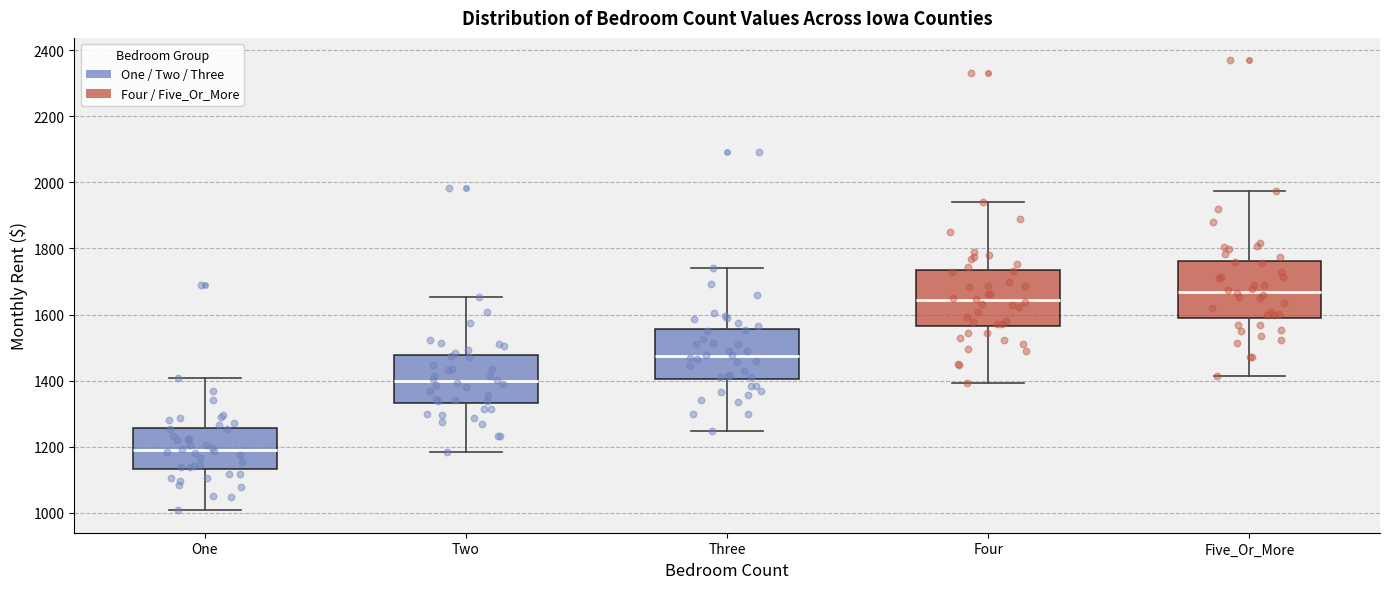

Reading left to right, transcribe this box plot: for each box, give where its median line is, the range the box spans, and where its two whiskers end, as read against the y-axis. The values are not printed on the chart, so give them approximately, as read against the axis.

One: median 1200, box 1140 to 1260, whiskers 1000 to 1400
Two: median 1400, box 1340 to 1480, whiskers 1180 to 1660
Three: median 1480, box 1400 to 1560, whiskers 1240 to 1740
Four: median 1640, box 1560 to 1740, whiskers 1400 to 1940
Five_Or_More: median 1660, box 1600 to 1760, whiskers 1420 to 1980